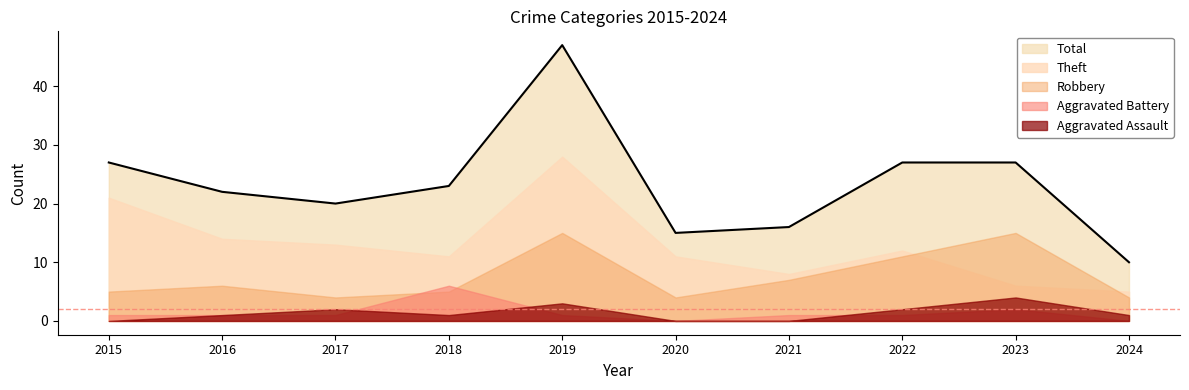

What is the total value across all series at 2020?

30